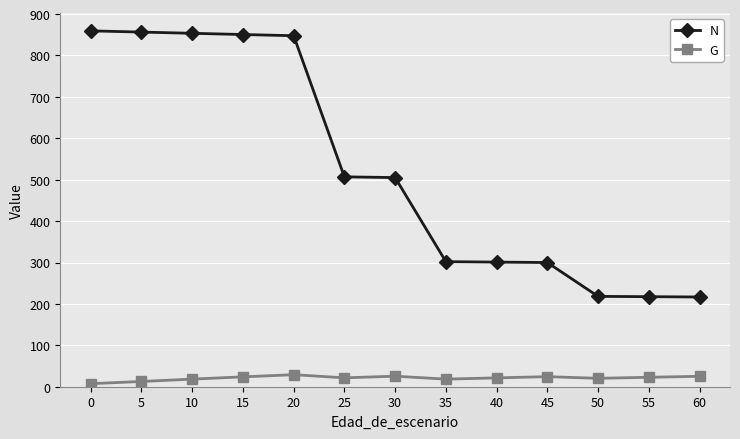

What is the average value of the N series?

525.8